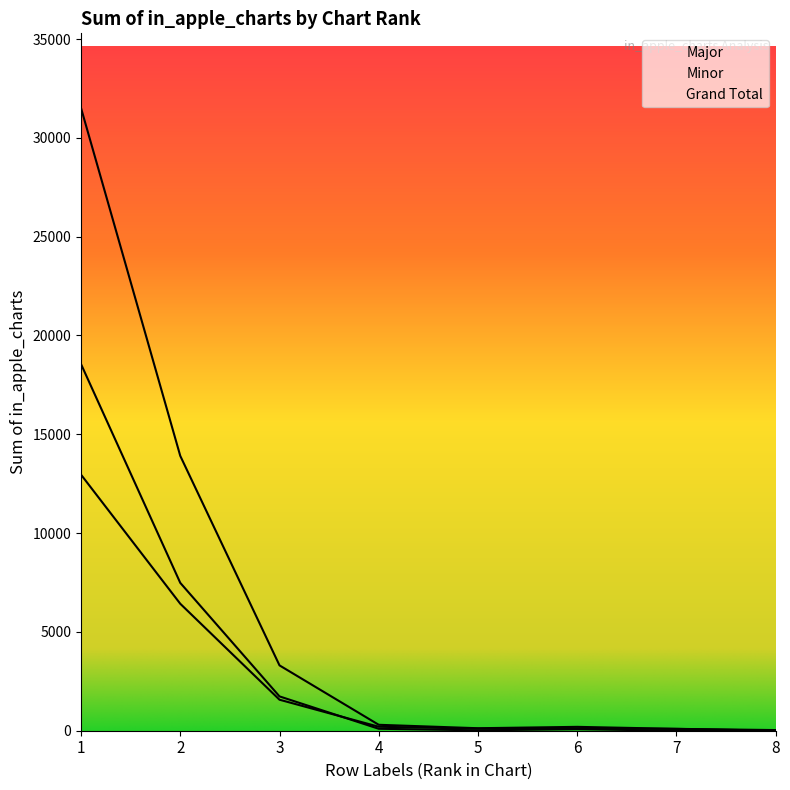

What are all the series names shown in the legend?

Major, Minor, Grand Total